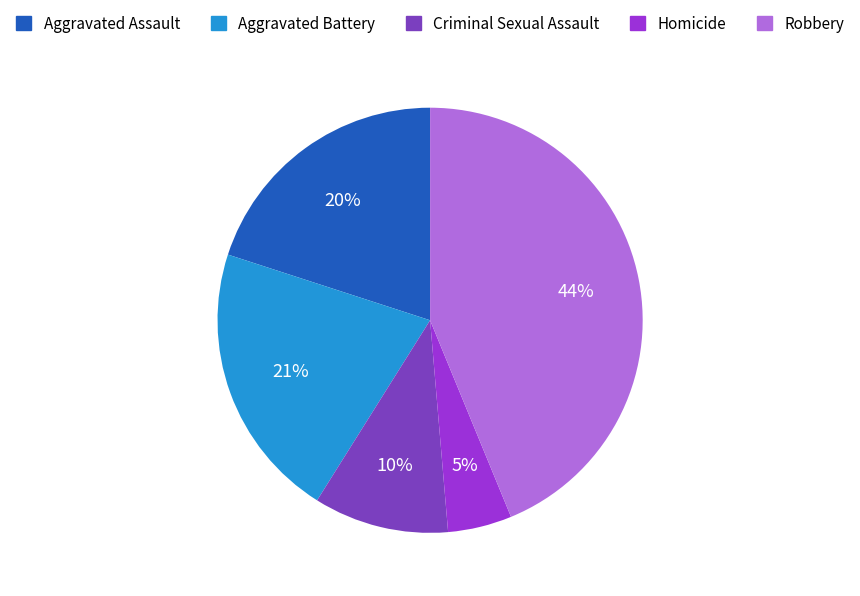

Between Aggravated Assault and Homicide, which is larger?

Aggravated Assault